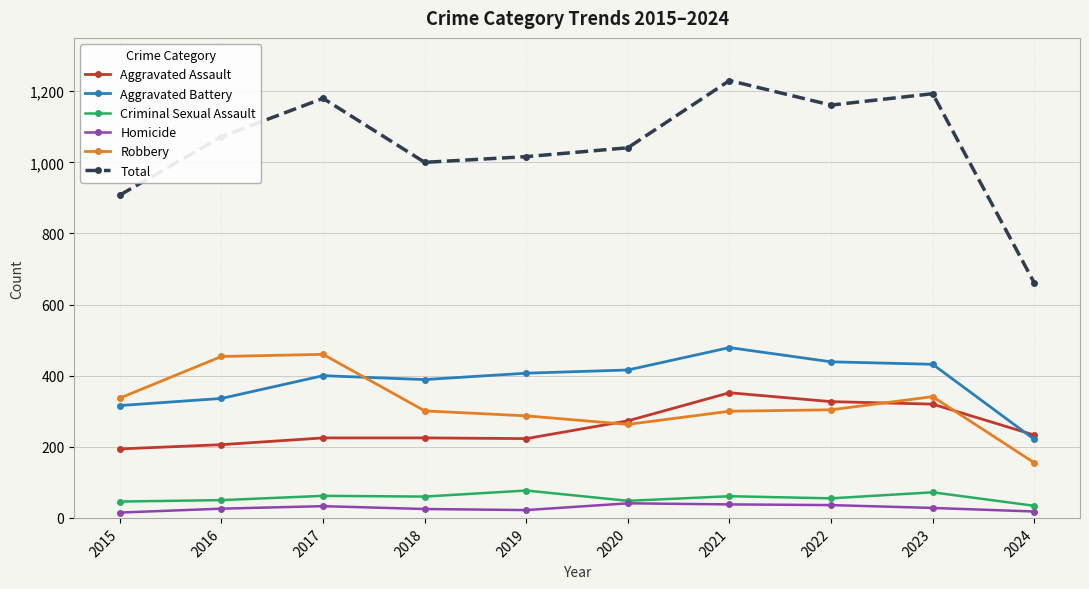

At which category does Total reach its first local valley?

2018